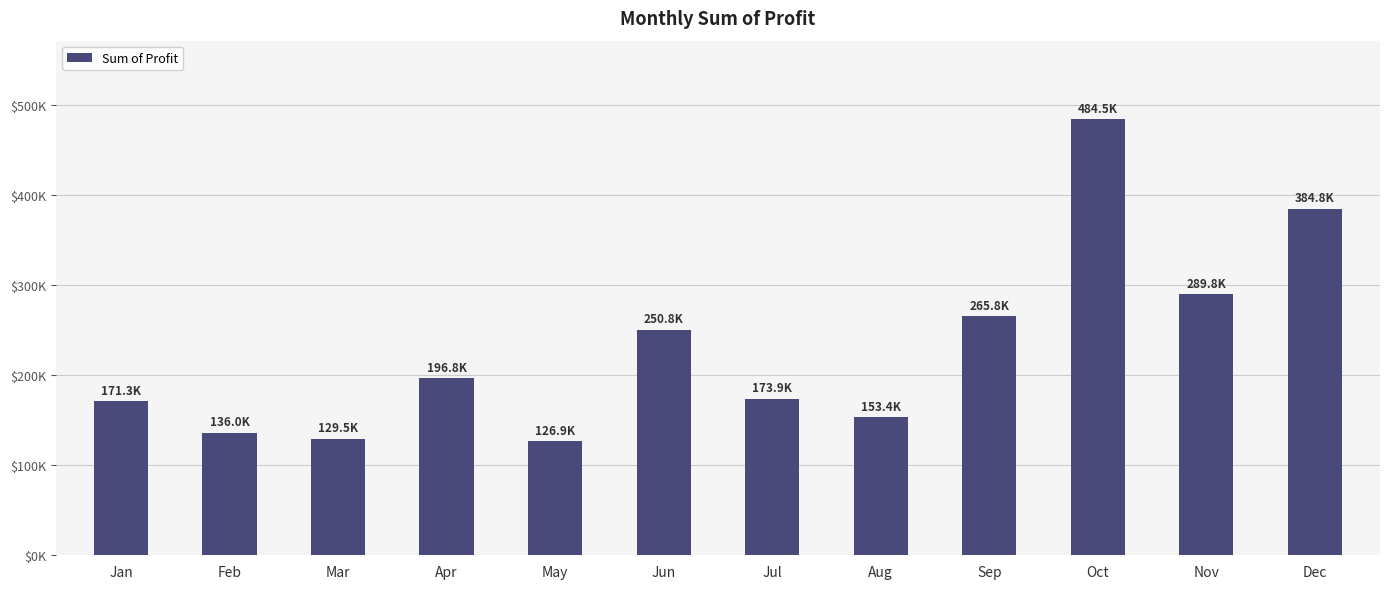

Does the chart contain any negative values?

No